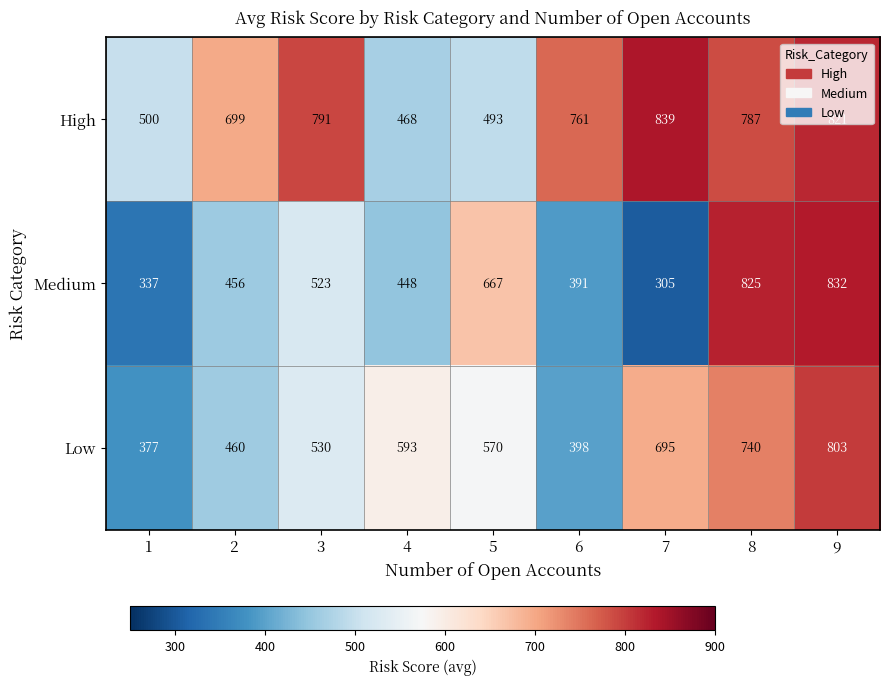

Which series has the largest total across all categories?

High